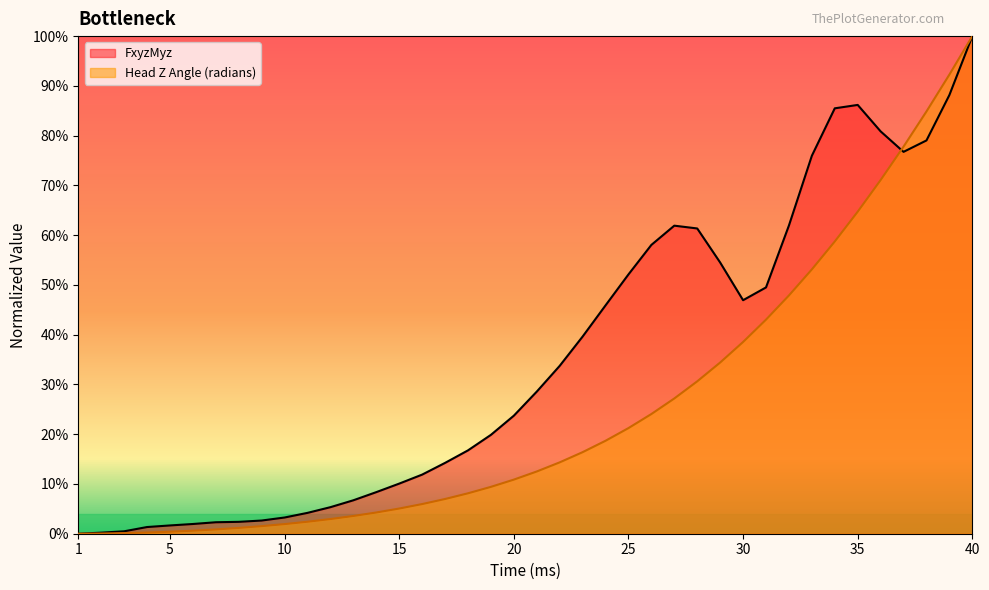

How many positive values does the Head Z Angle (radians) series have?

39